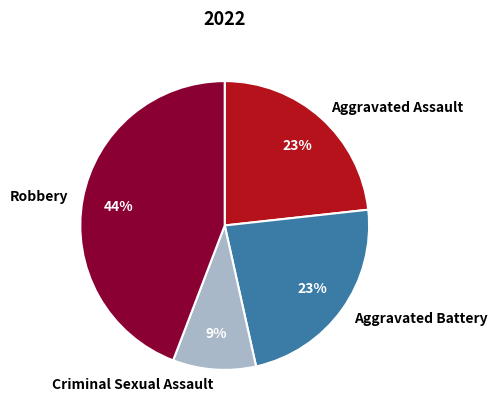

Combined, do Aggravated Battery and Robbery account for over 50%?

Yes